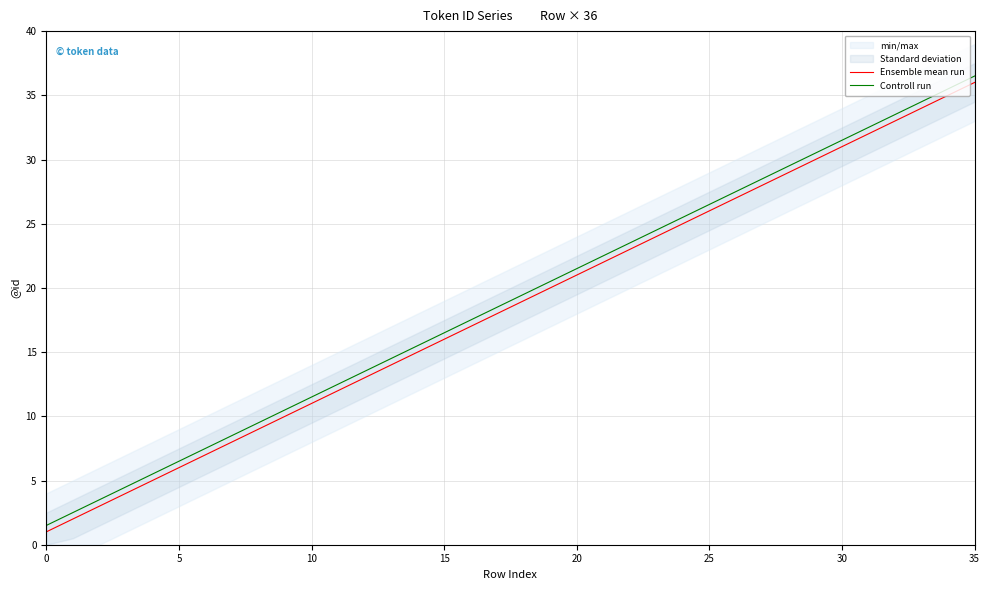

What is the total value across all series at 24?

50.5